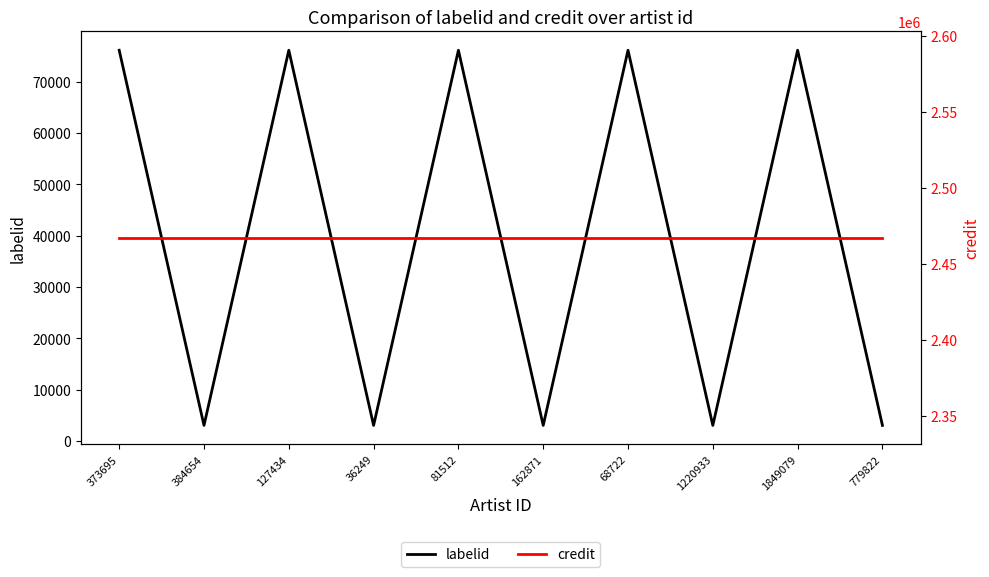

Does the chart display data point markers on the line(s)?

No